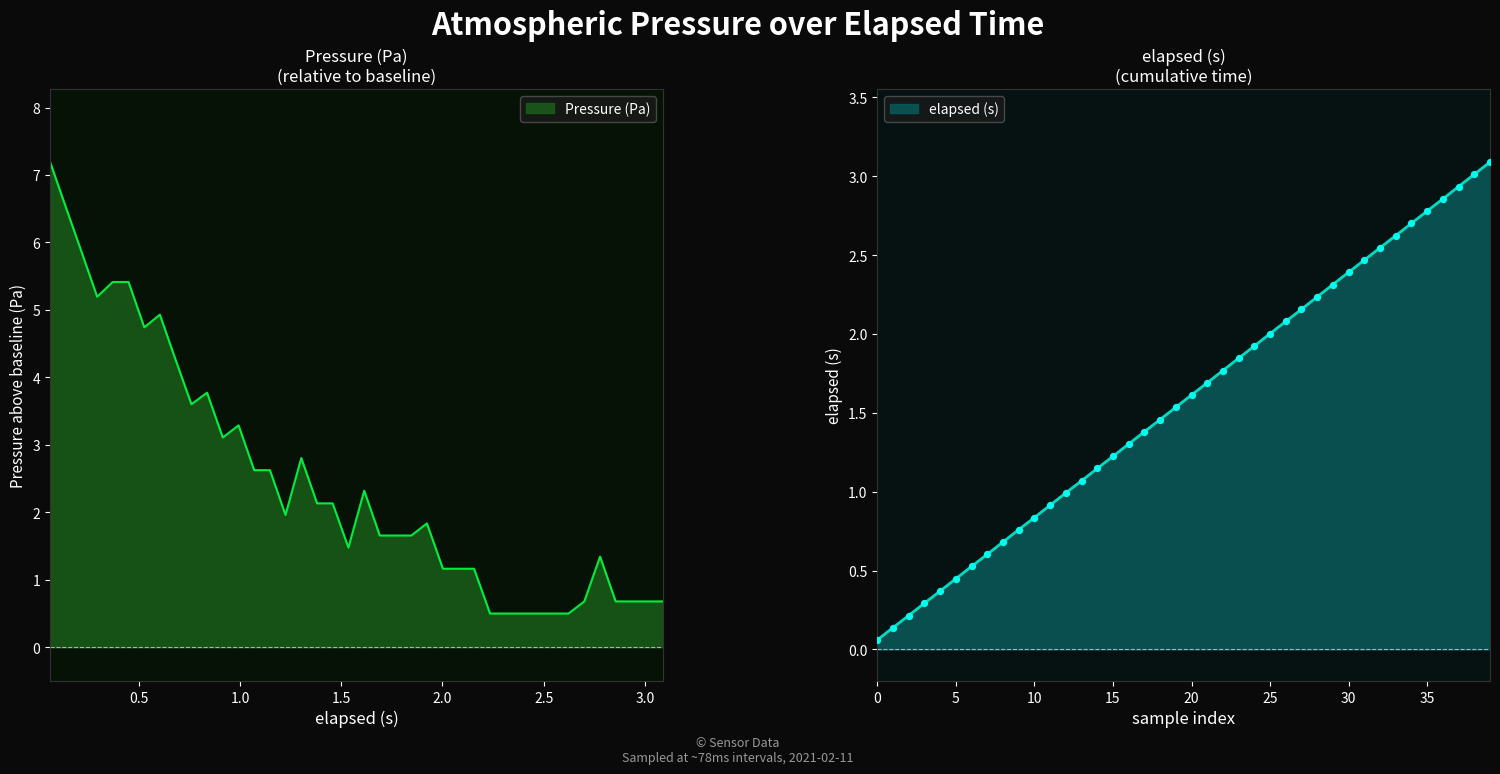

What are all the series names shown in the legend?

Pressure (Pa), elapsed (s)